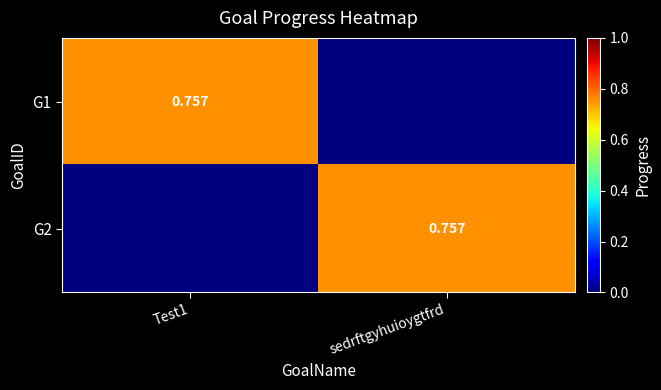

What is the spread (max minus min) of values at Test1?

0.8